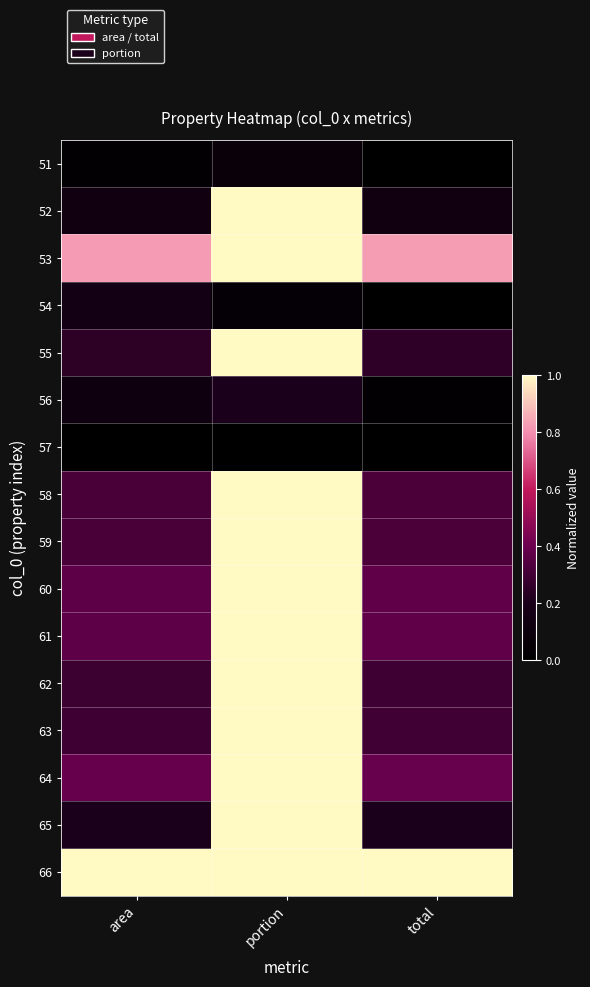

How many data points does each series have?

3